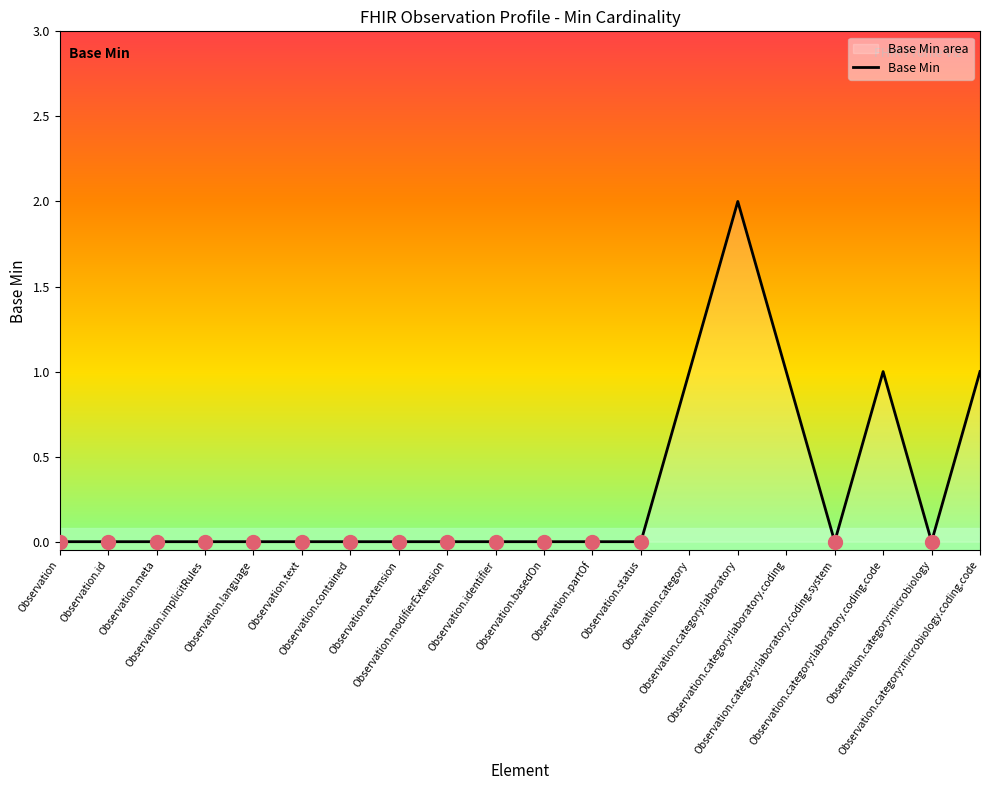

Reading left to right, list all the values displayed in this chart.

Observation=0	Observation.id=0	Observation.meta=0	Observation.implicitRules=0	Observation.language=0	Observation.text=0	Observation.contained=0	Observation.extension=0	Observation.modifierExtension=0	Observation.identifier=0	Observation.basedOn=0	Observation.partOf=0	Observation.status=0	Observation.category=1	Observation.category:laboratory=2	Observation.category:laboratory.coding=1	Observation.category:laboratory.coding.system=0	Observation.category:laboratory.coding.code=1	Observation.category:microbiology=0	Observation.category:microbiology.coding.code=1